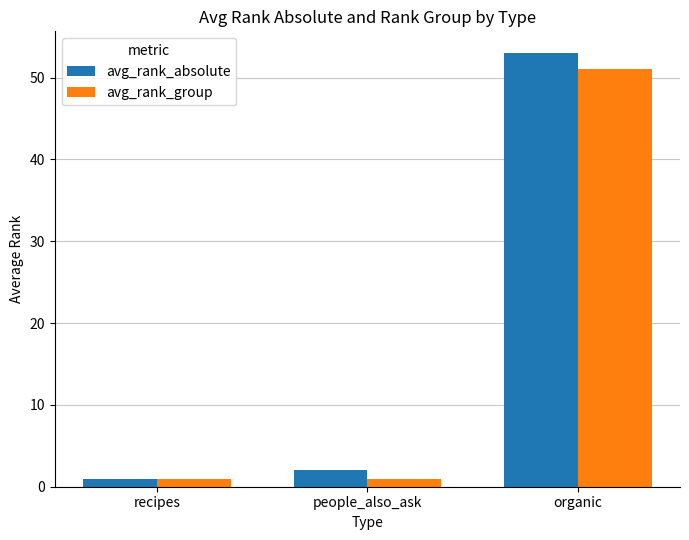

Does the chart contain any negative values?

No